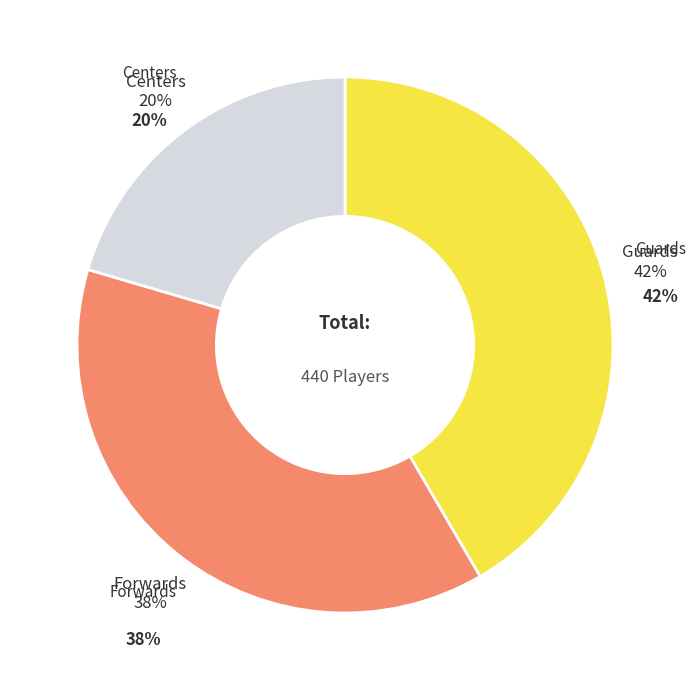

To the nearest percent, what portion does C represent?

20%